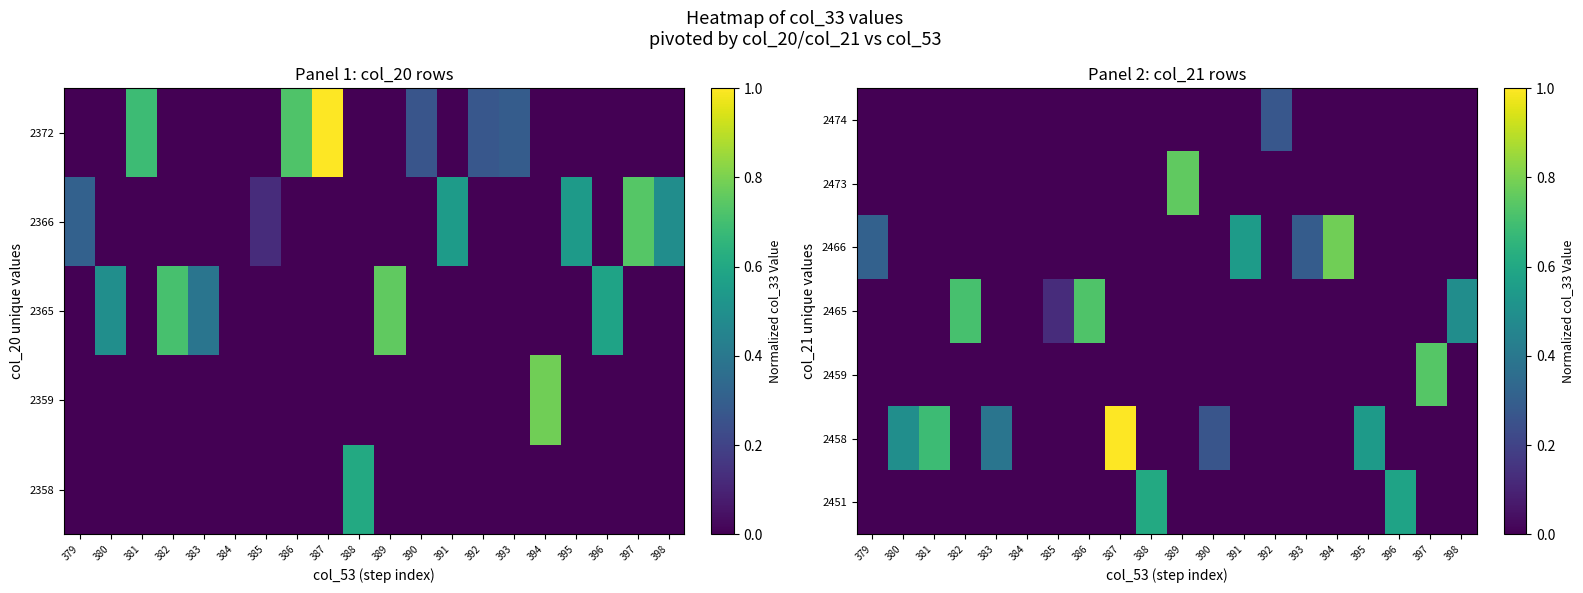

At which category is the sum across all series the highest?

387